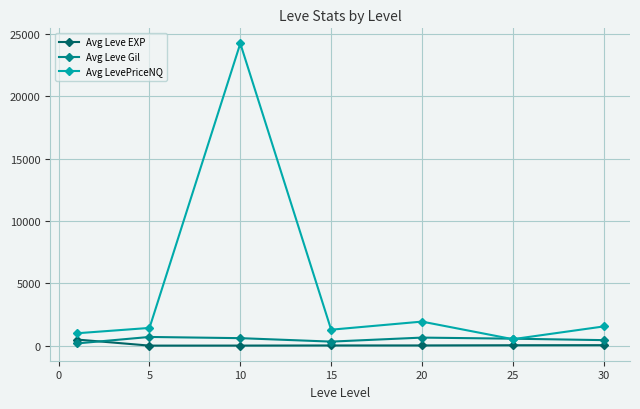

What is the sum of all Avg LevePriceNQ values?

31910.9